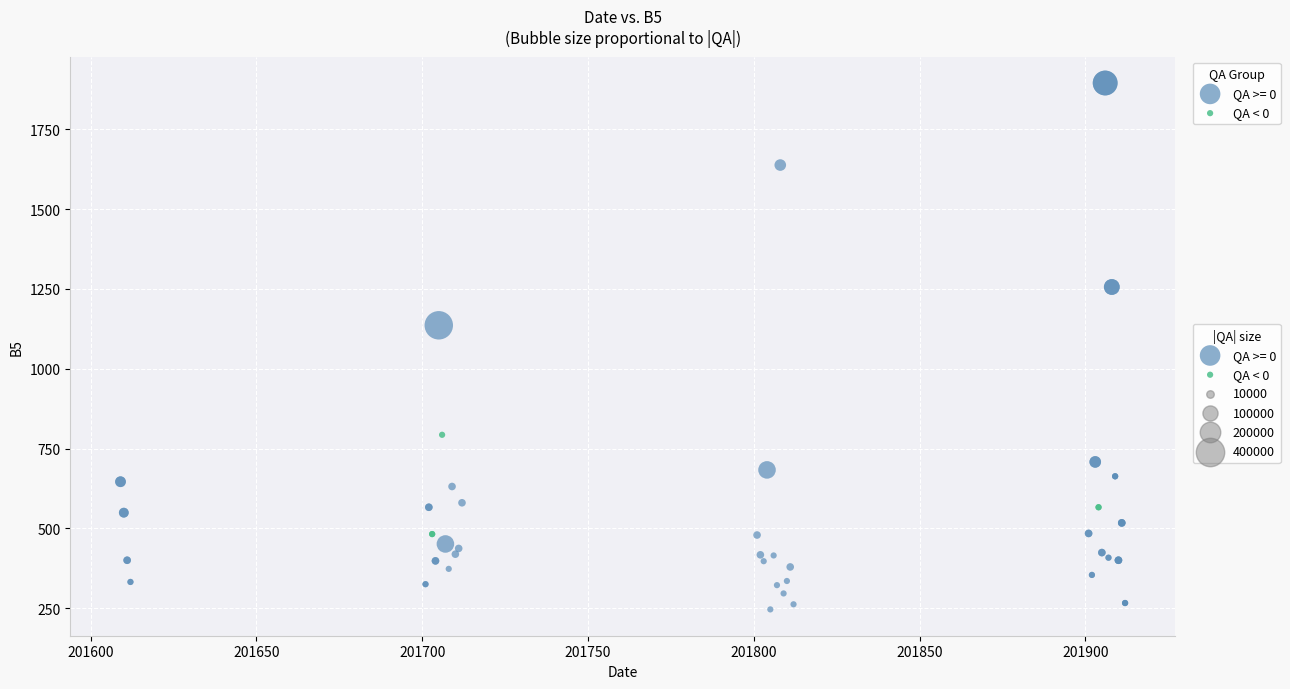

Which series reaches the maximum Y coordinate?

QA >= 0